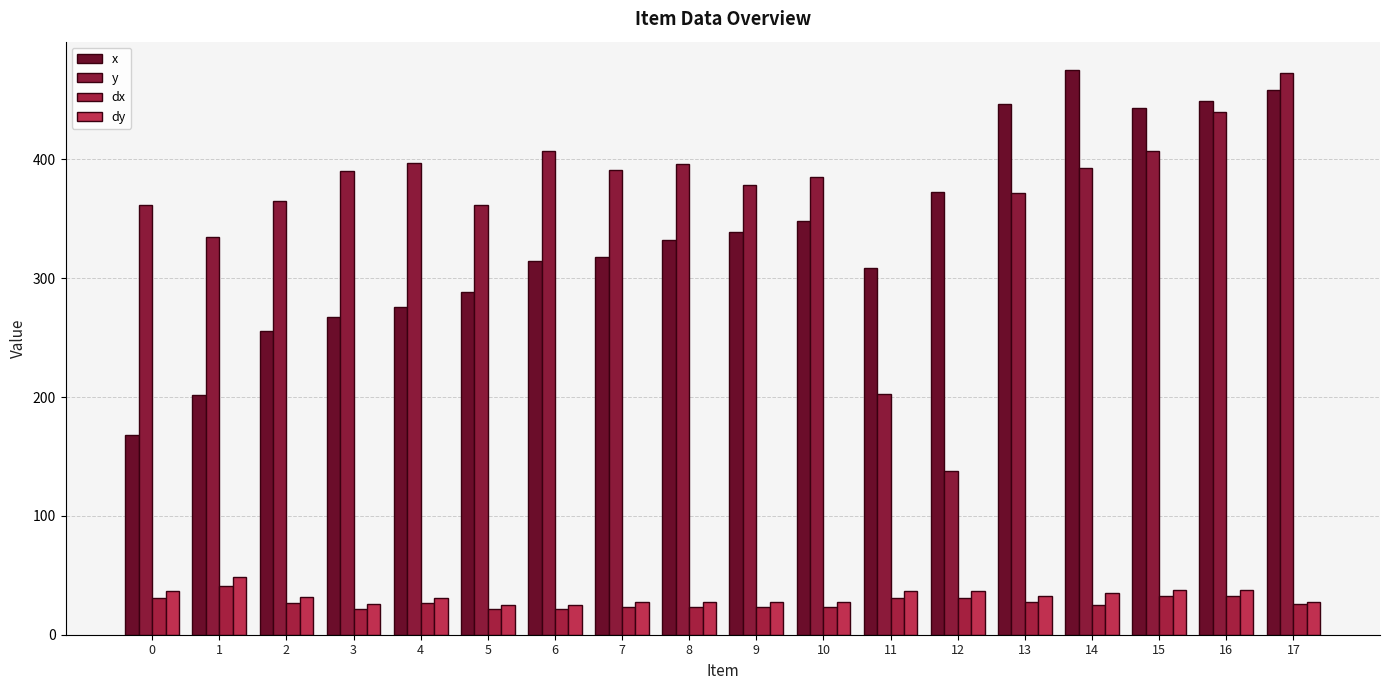

What are all the series names shown in the legend?

x, y, dx, dy